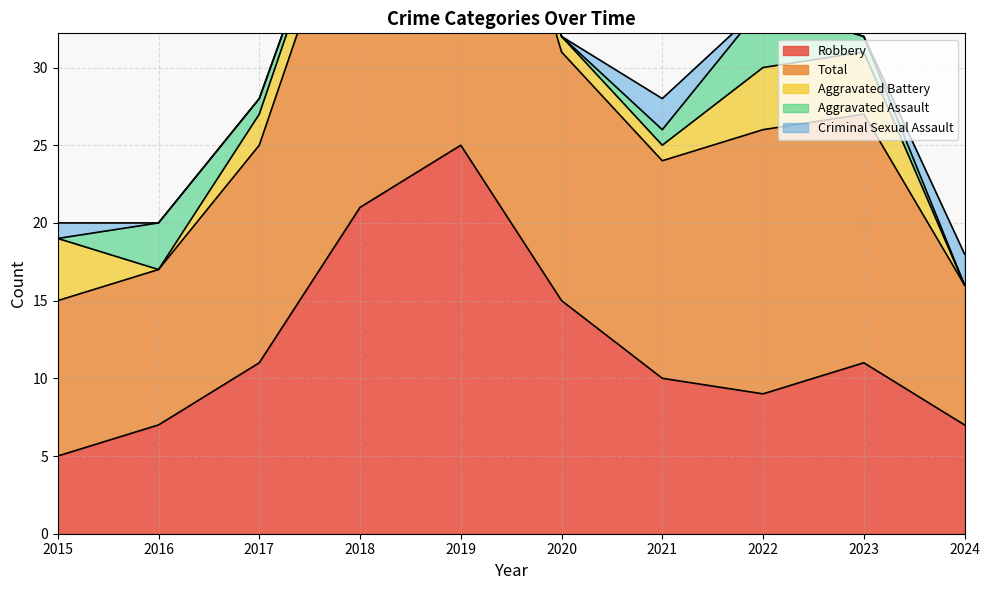

What is the value of the Robbery point at the 4th from the left?

21